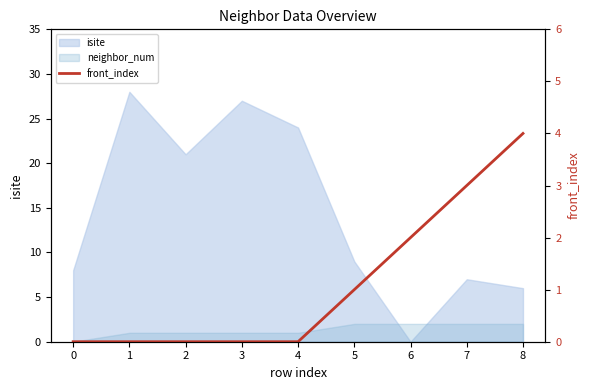

Reading right to left, what are all the values shown in this chart?

8=4	7=3	6=2	5=1	4=0	3=0	2=0	1=0	0=0